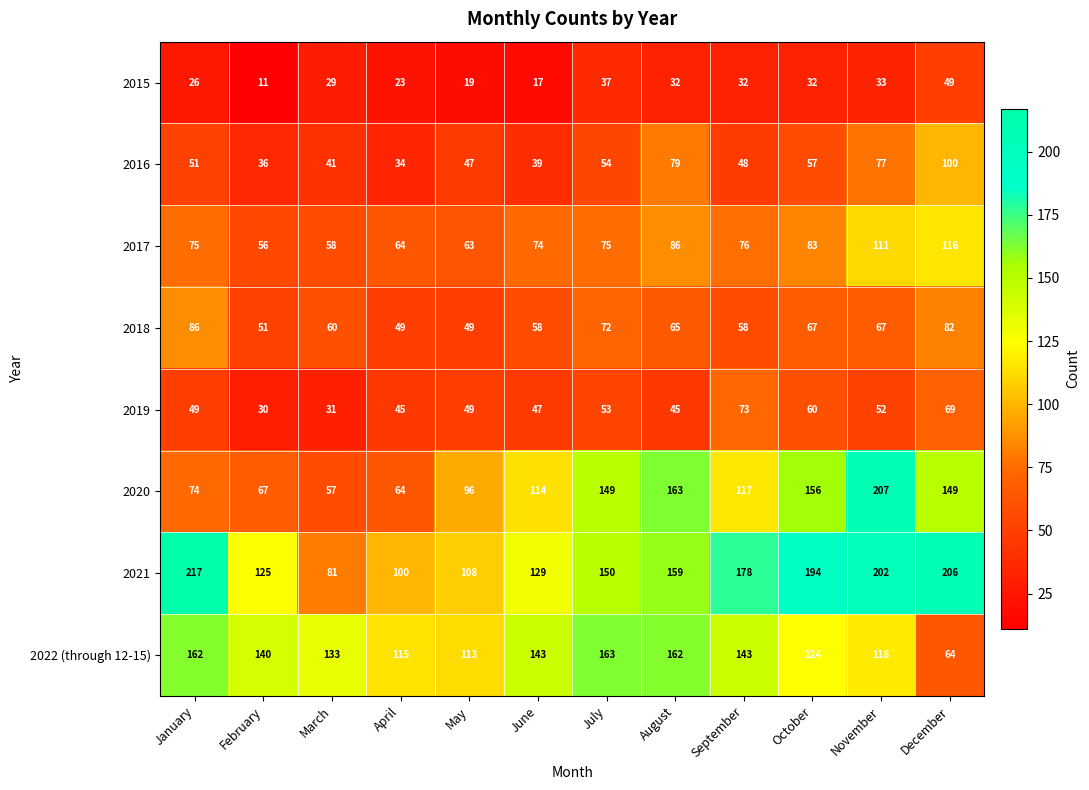

What is the difference between the second highest and minimum values in the 2016 series?

45